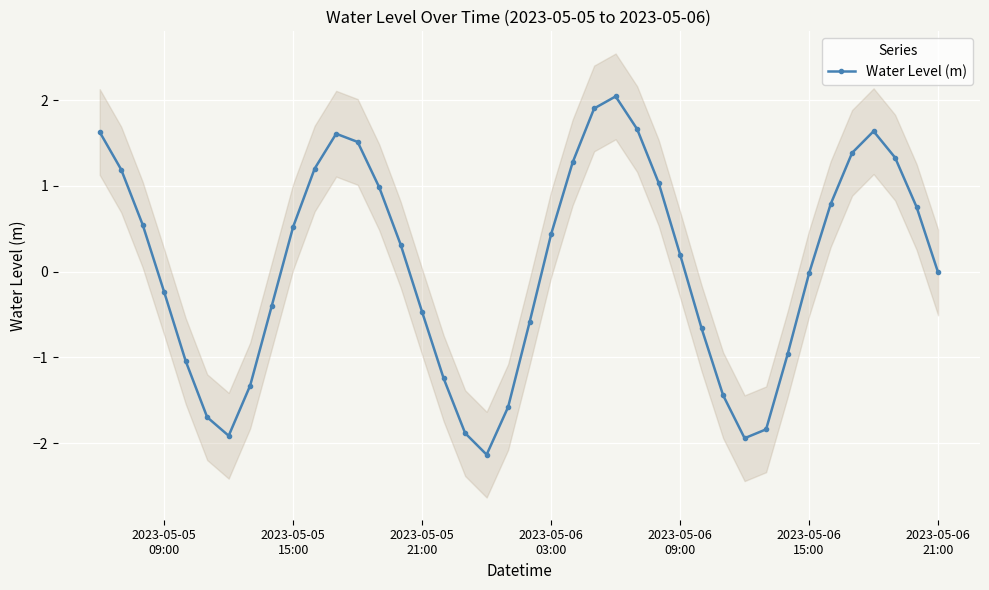

What is the minimum value for Water Level (m)?

-2.1